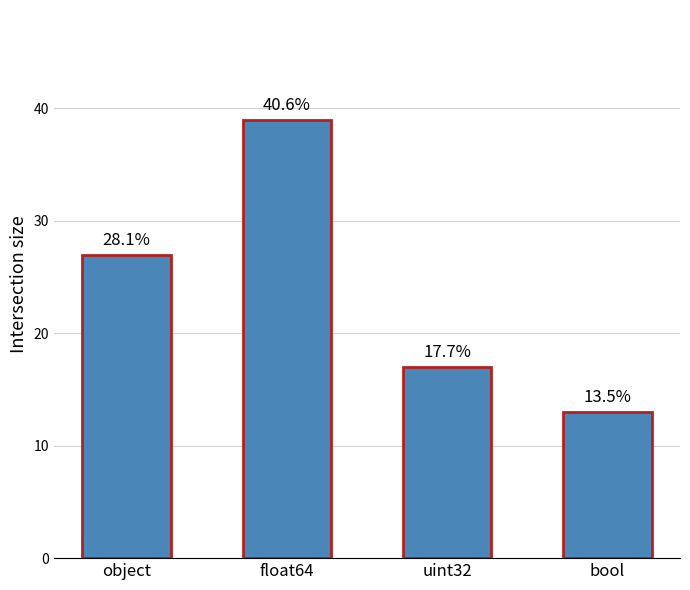

List the labels in order of value, smallest first.

bool, uint32, object, float64